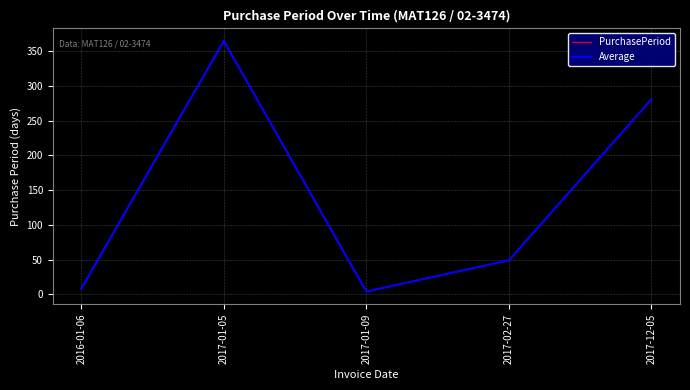

What is the sum of the PurchasePeriod values at 2017-01-09 and 2017-02-27?

53